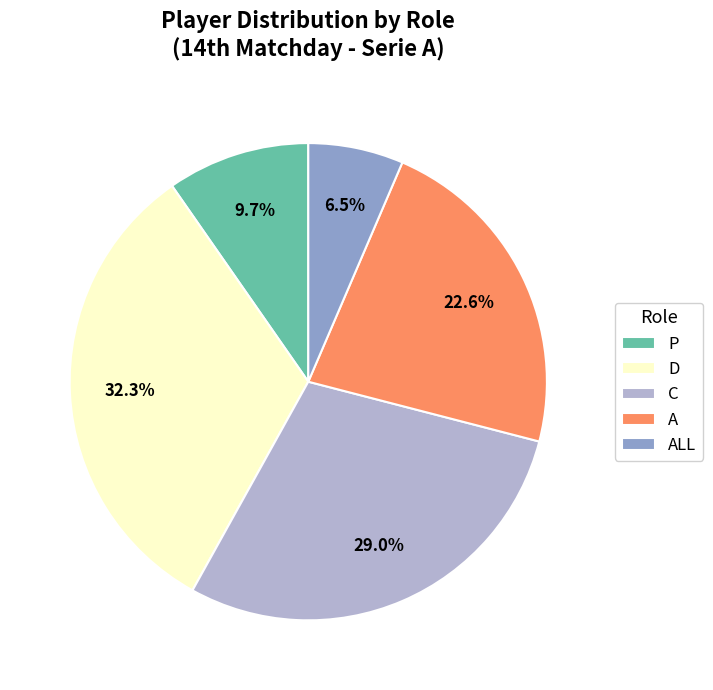

What is the ratio of the value at P to the value at A?

0.4